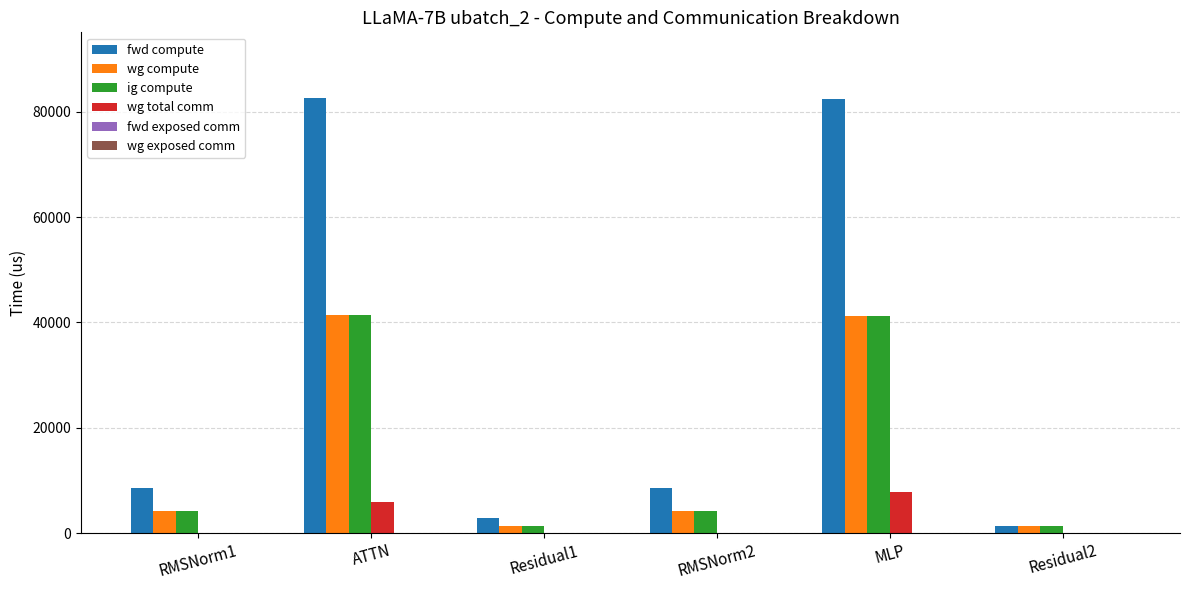

How many data points in wg compute are above 4250?

4